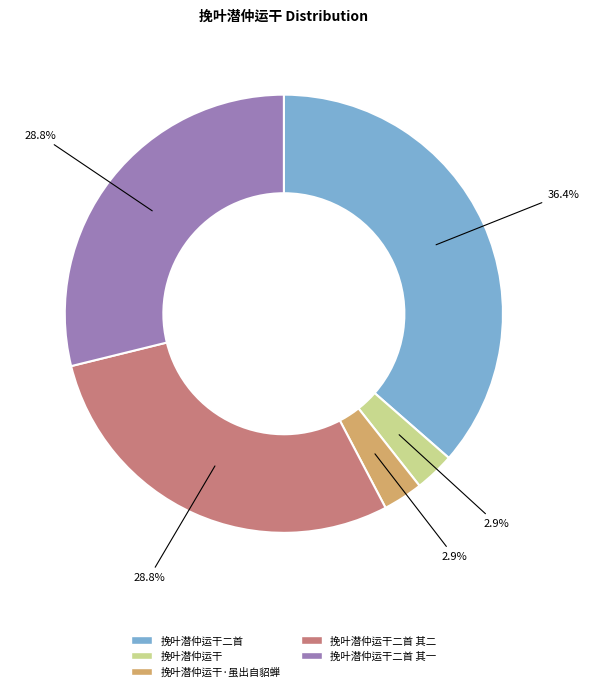

How many segments does this pie chart have?

5